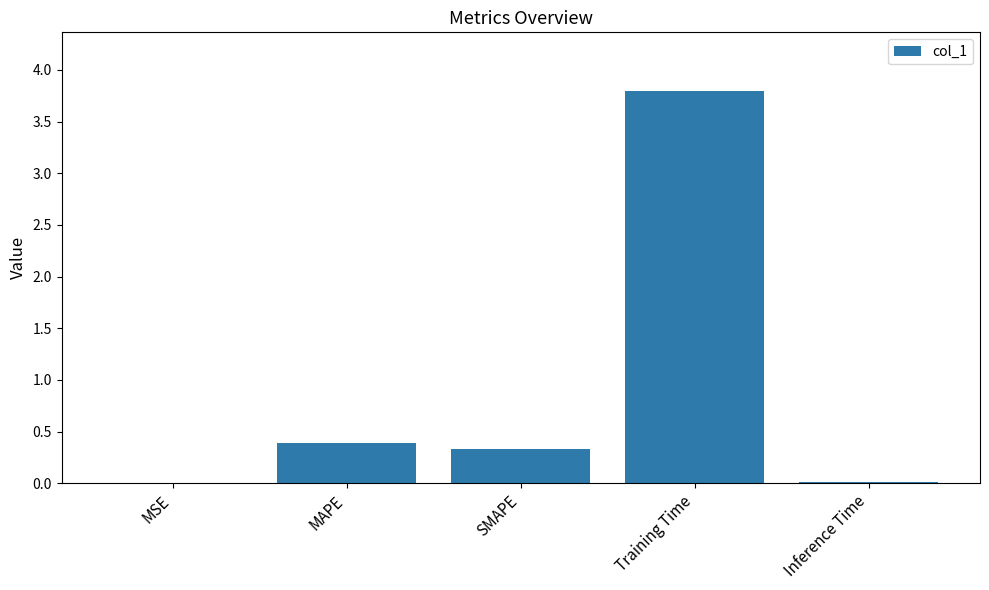

Read the value at MAPE.

0.4